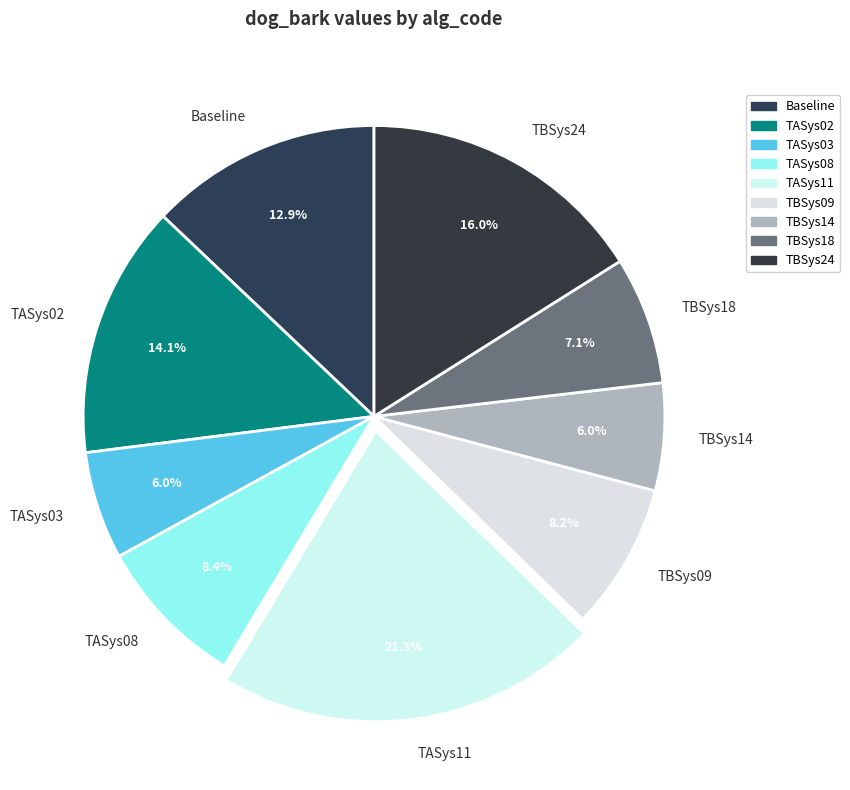

Is there any slice that represents more than half of the pie?

No